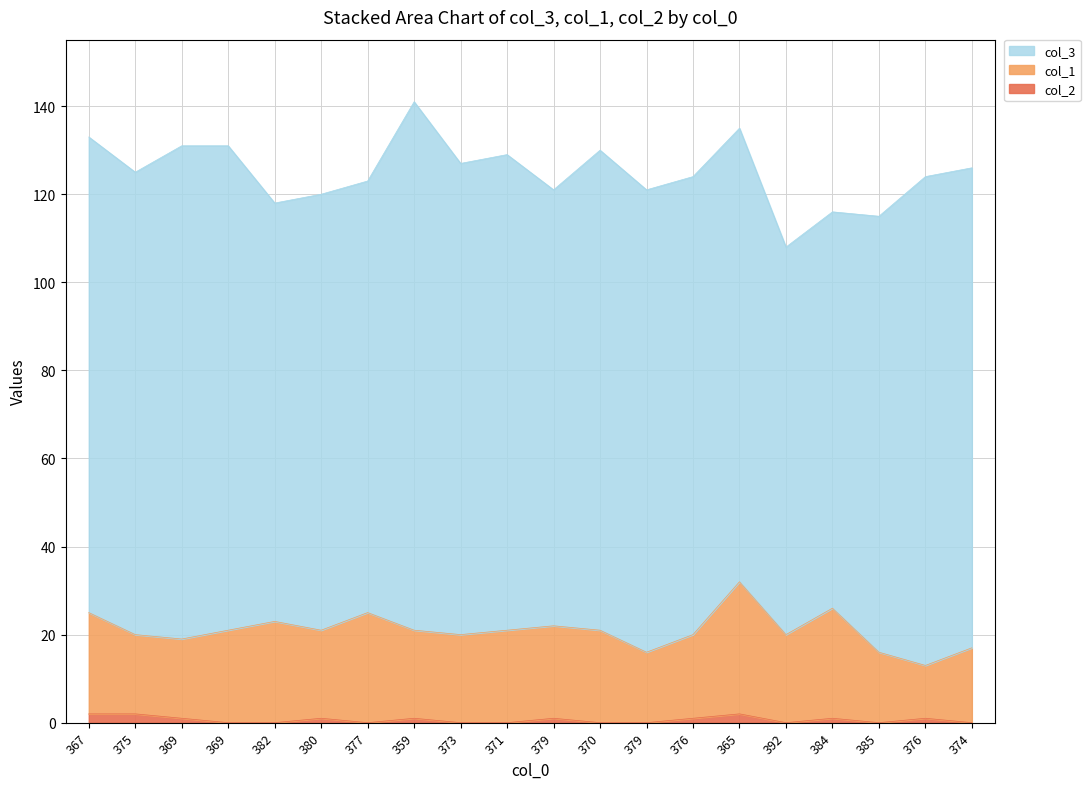

Is the value of col_2 at 379 greater than the value of col_1 at 373?

No